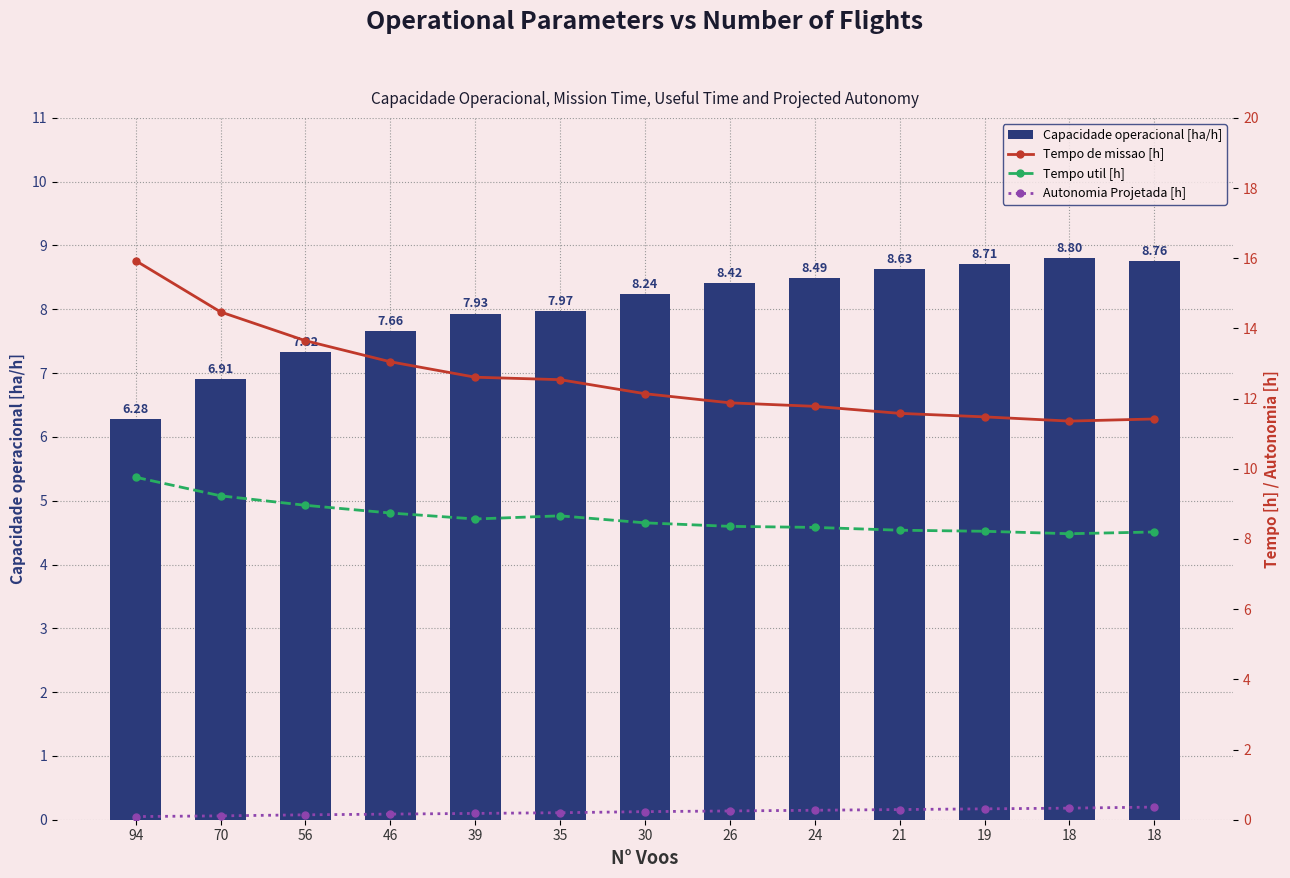

True or false: Capacidade operacional [ha/h] has a value of 13.1 at 30.

False